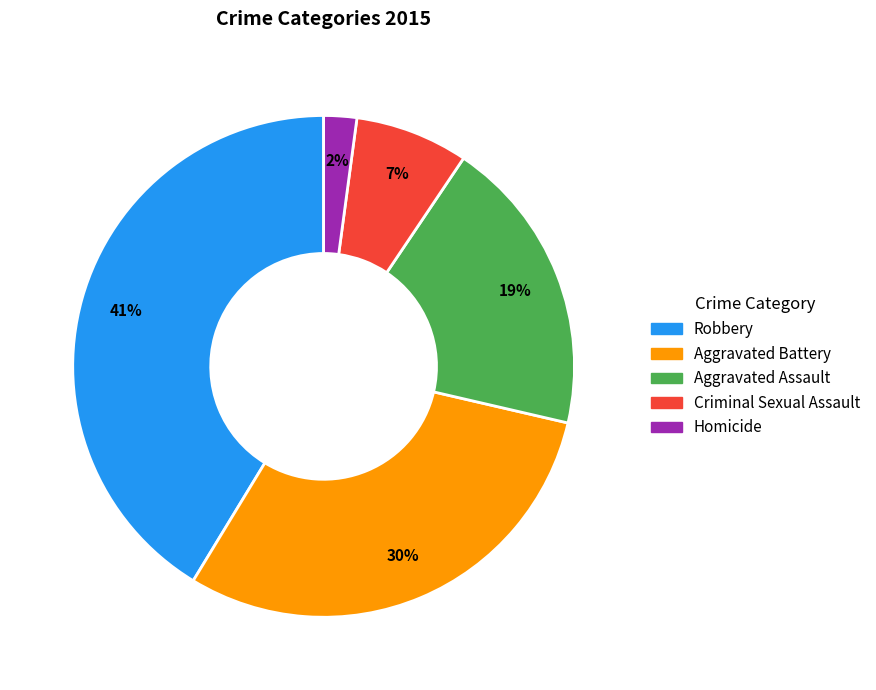

Does Criminal Sexual Assault account for over 50% of the chart?

No